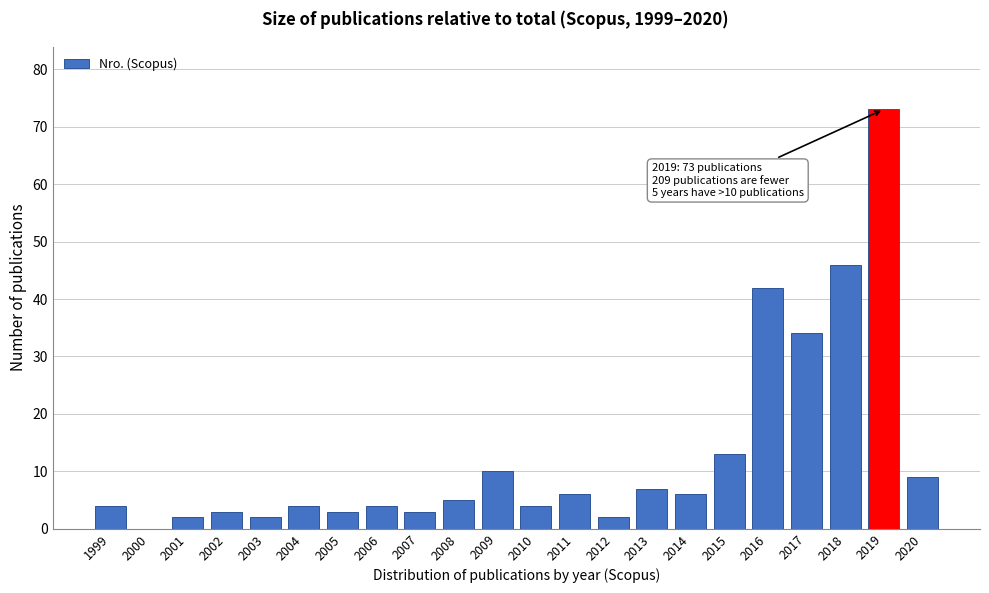

Reading left to right, what are all the values shown in this chart?

1999=4	2000=0	2001=2	2002=3	2003=2	2004=4	2005=3	2006=4	2007=3	2008=5	2009=10	2010=4	2011=6	2012=2	2013=7	2014=6	2015=13	2016=42	2017=34	2018=46	2019=73	2020=9